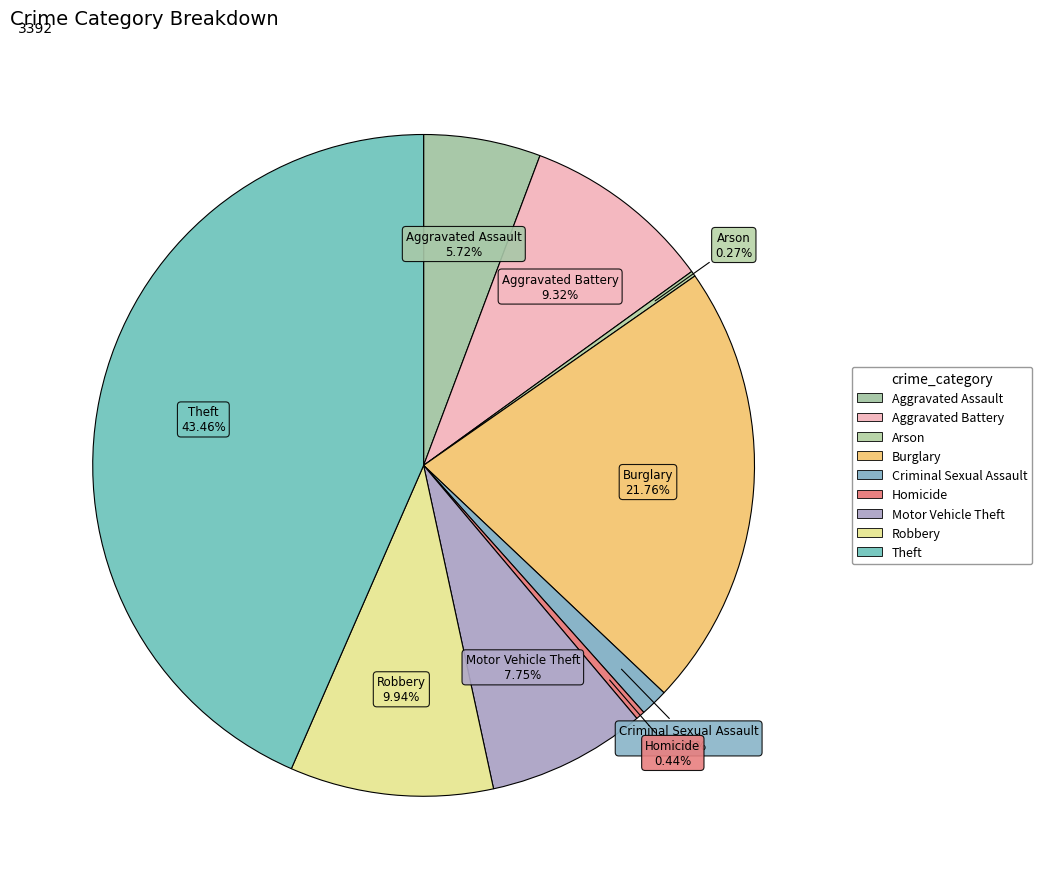

What is the largest slice in the pie chart?

Theft